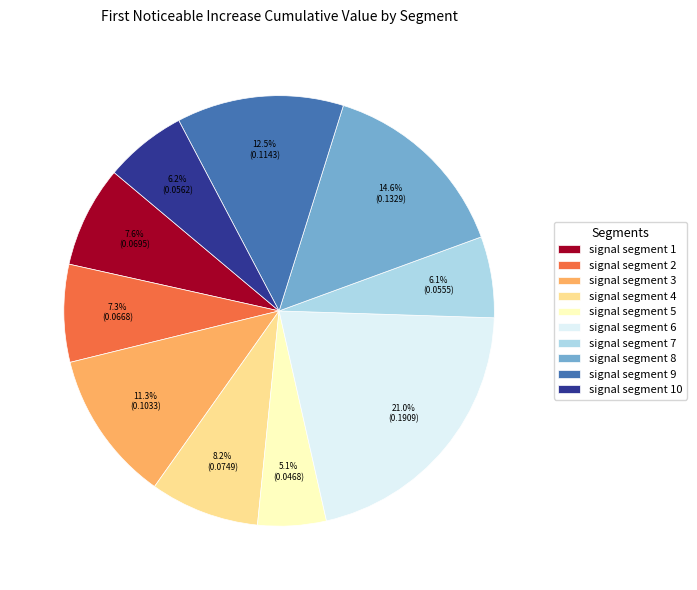

To the nearest percent, what is the combined percentage of signal segment 9 and signal segment 10?

19%